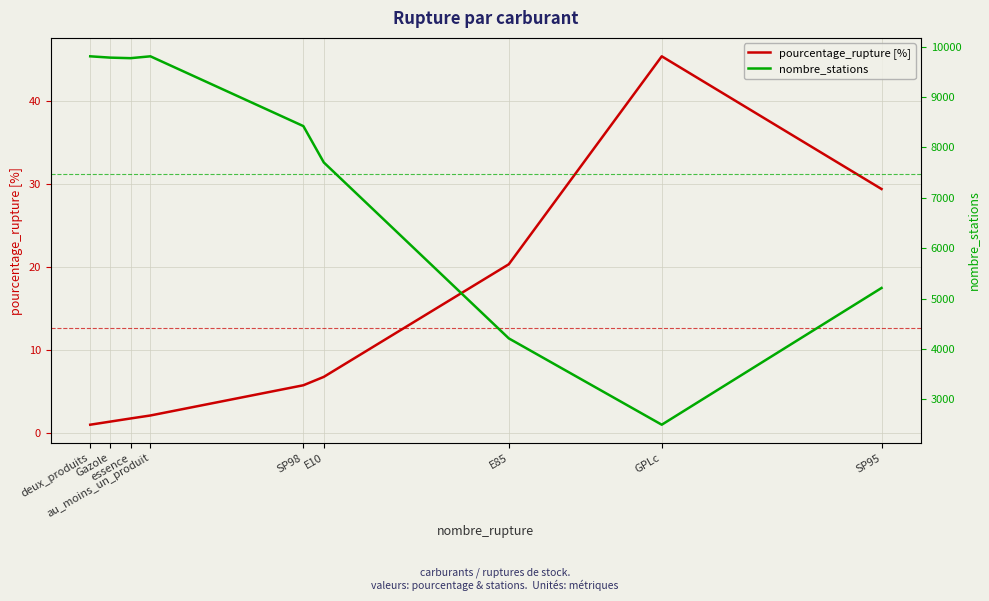

In nombre_stations, how many points are lower than both neighbors (excluding endpoints)?

2